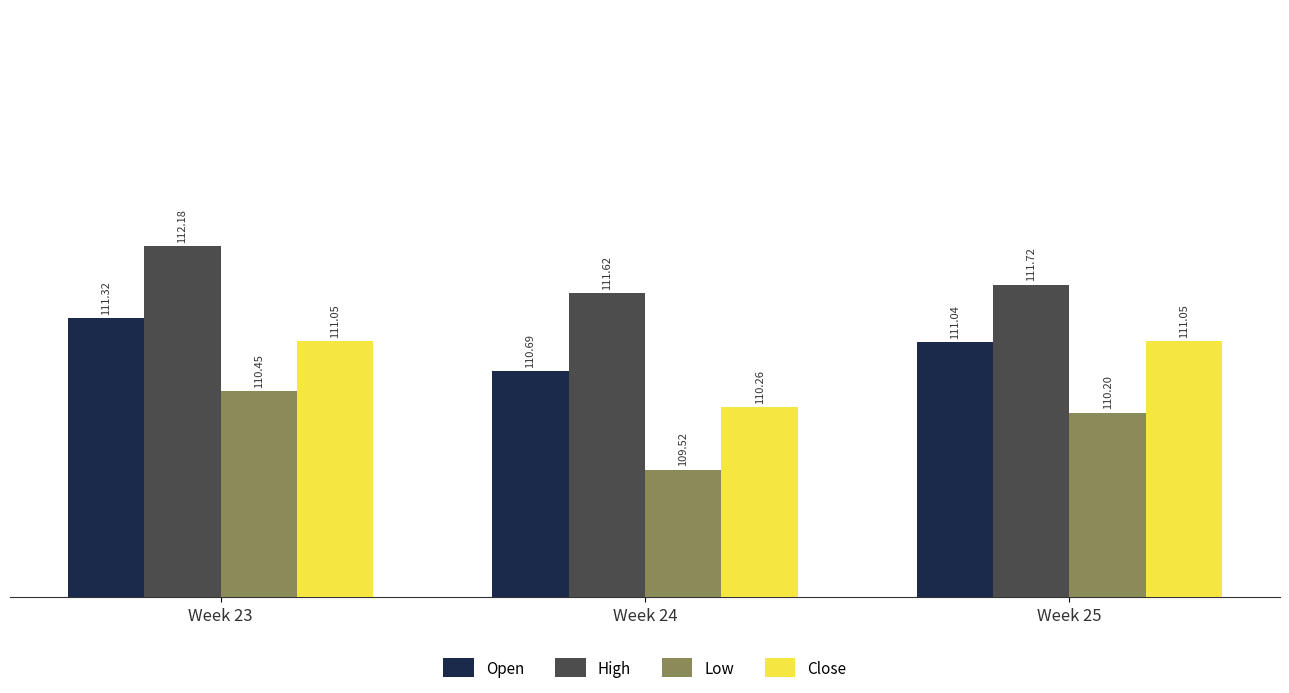

What is the sum of all High values?

335.5